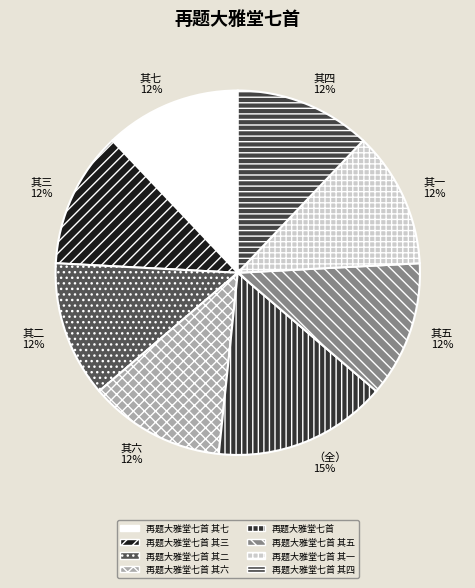

Rank the categories by value from lowest to highest.

再题大雅堂七首 其一, 再题大雅堂七首 其二, 再题大雅堂七首 其三, 再题大雅堂七首 其四, 再题大雅堂七首 其五, 再题大雅堂七首 其六, 再题大雅堂七首 其七, 再题大雅堂七首